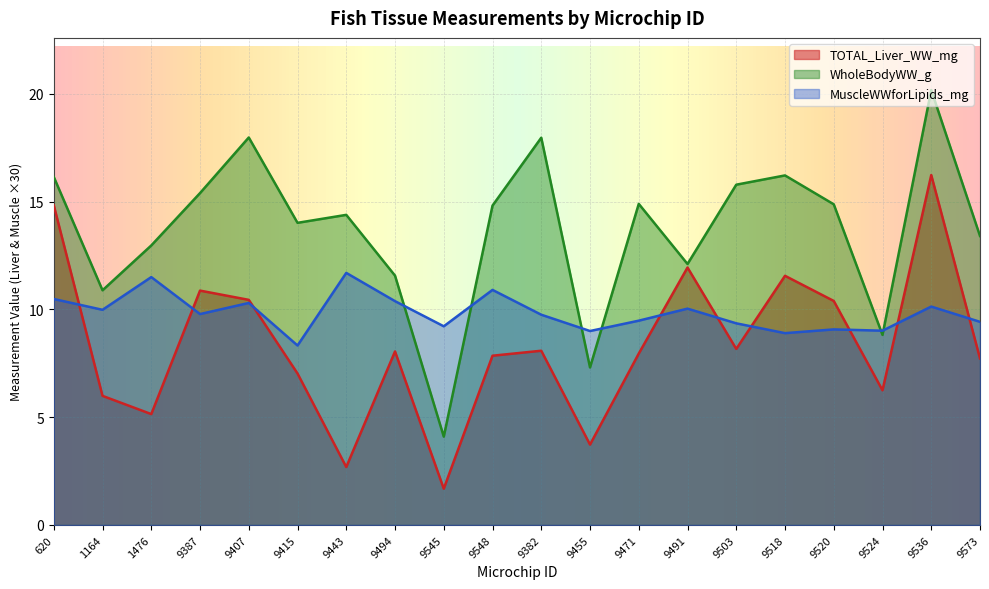

Is it true that MuscleWWforLipids_mg equals 6.5 at 9407?

False